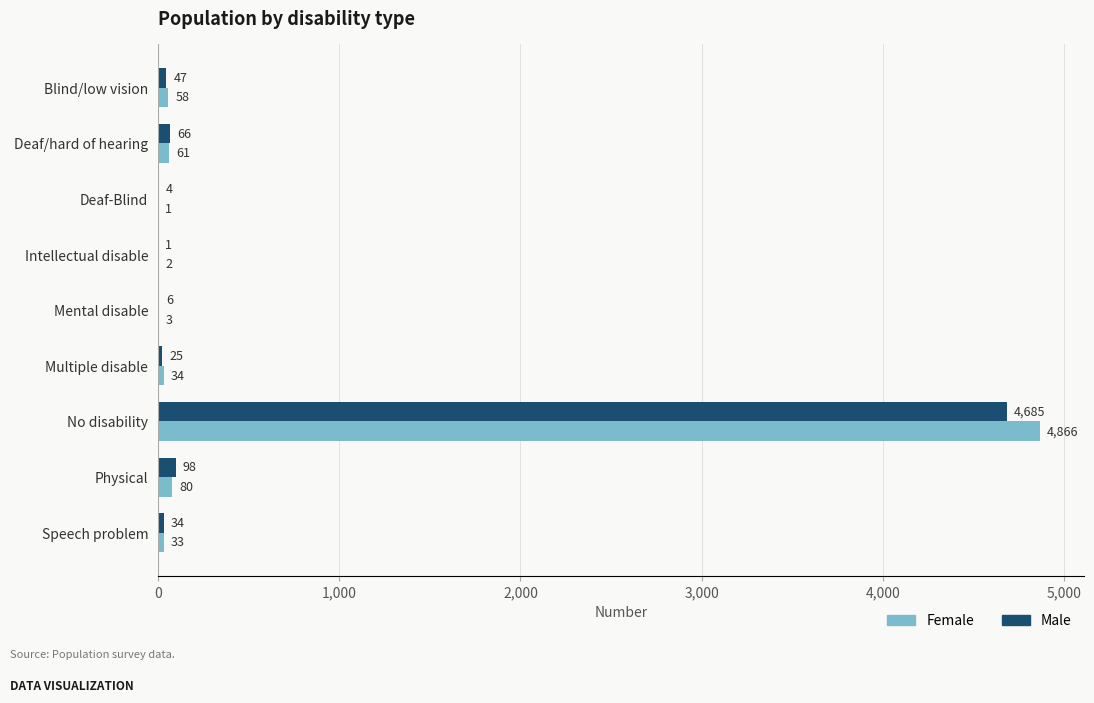

Is it true that Female equals 34 at Multiple disable?

True